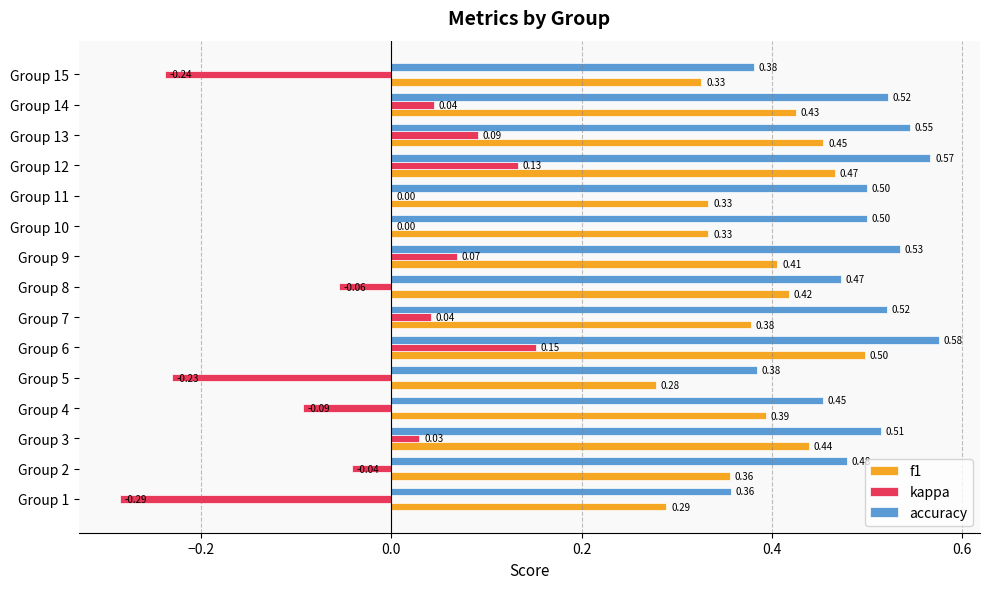

Is the value of f1 at Group 3 greater than the value of kappa at Group 10?

Yes